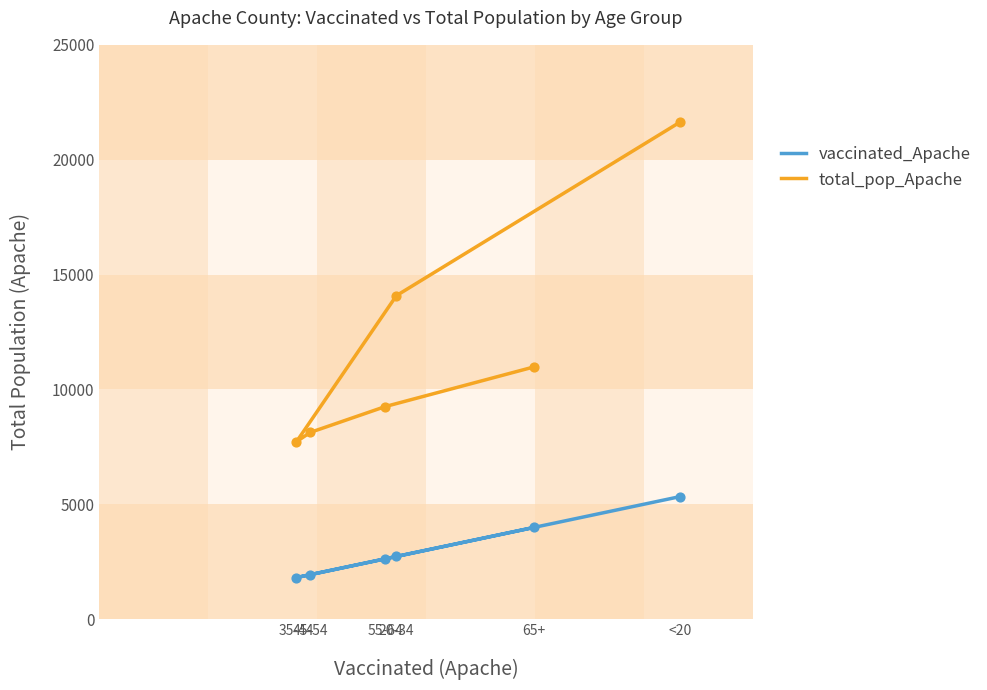

Is the value of vaccinated_Apache at 45-54 greater than the value of total_pop_Apache at <20?

No